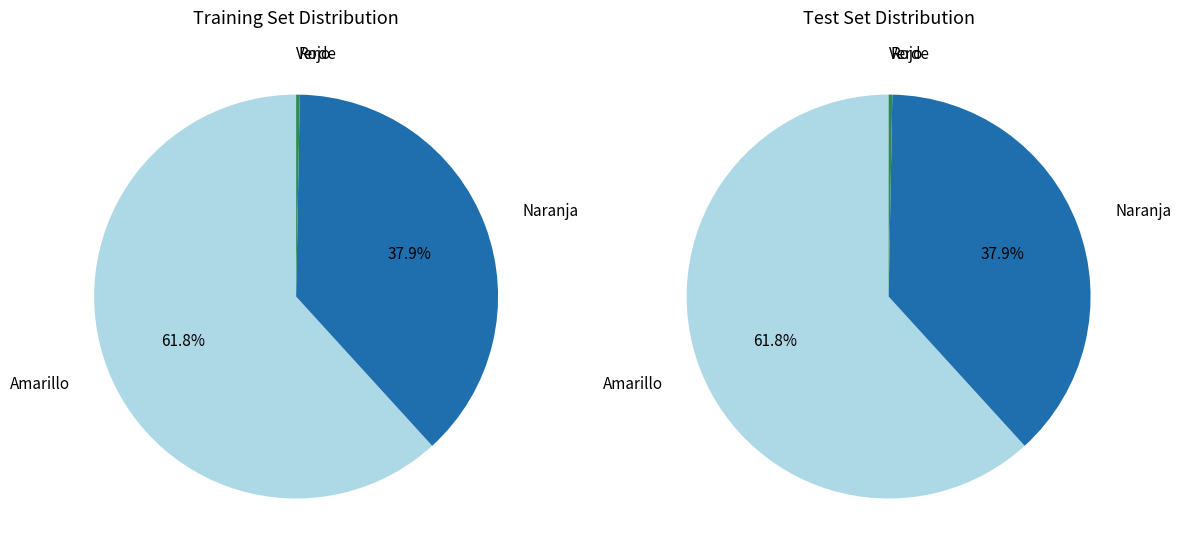

What is the change in value from Verde to Naranja?

+129